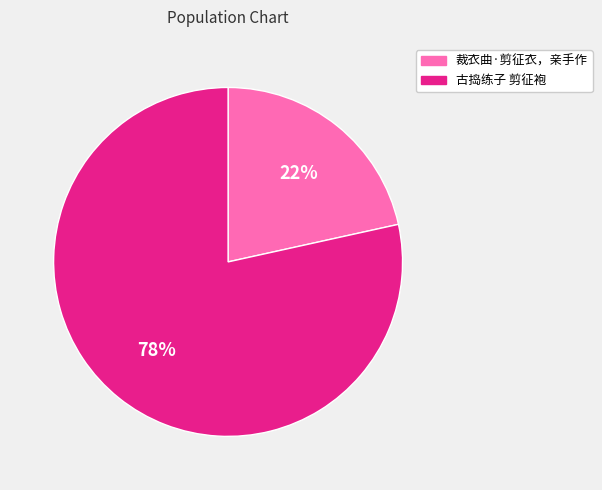

Is there any slice that represents more than half of the pie?

Yes